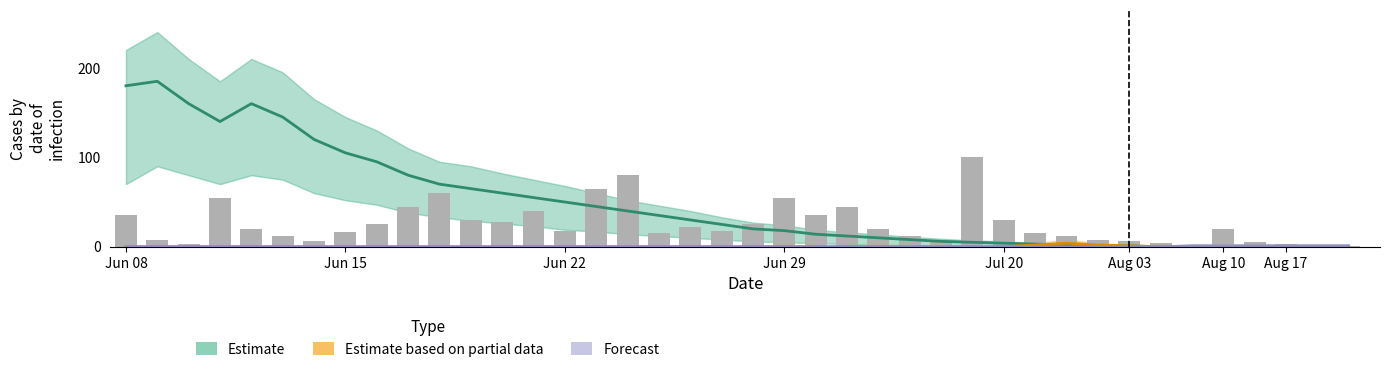

What is the spread (max minus min) of values at Jun 08?

180